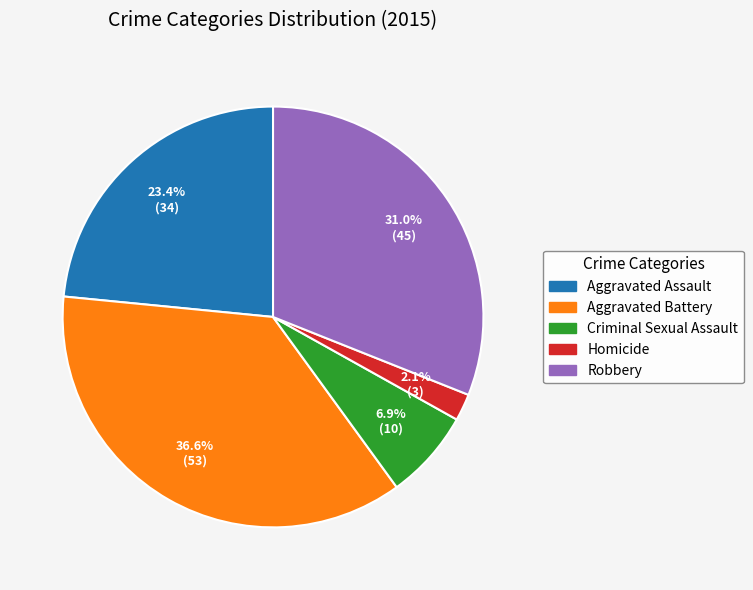

Does Robbery account for over 50% of the chart?

No